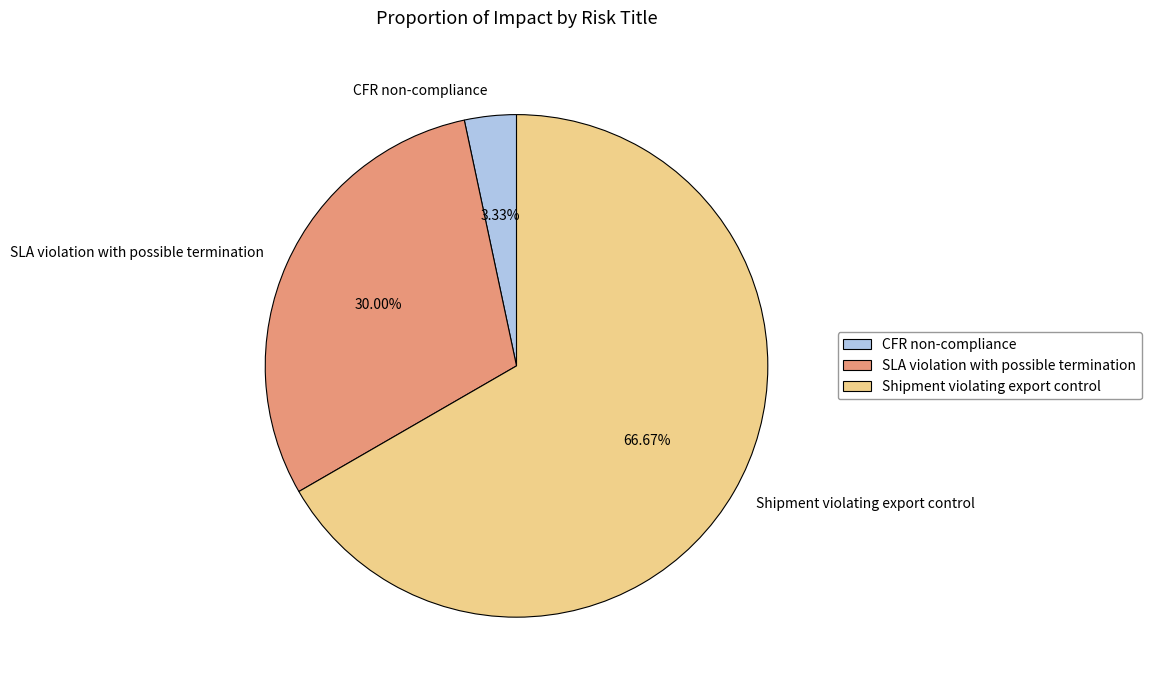

How many segments does this pie chart have?

3